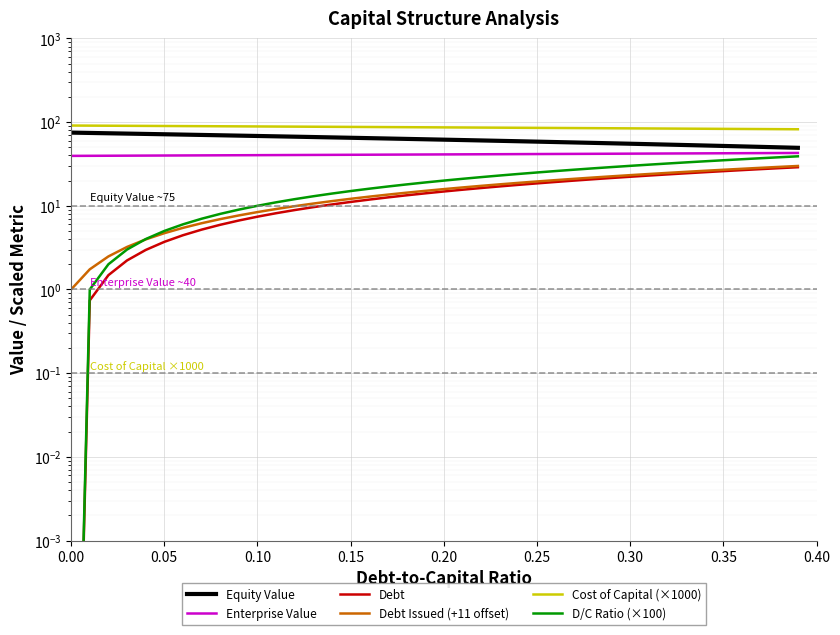

Which series has the largest range (max minus min)?

D/C Ratio (×100)